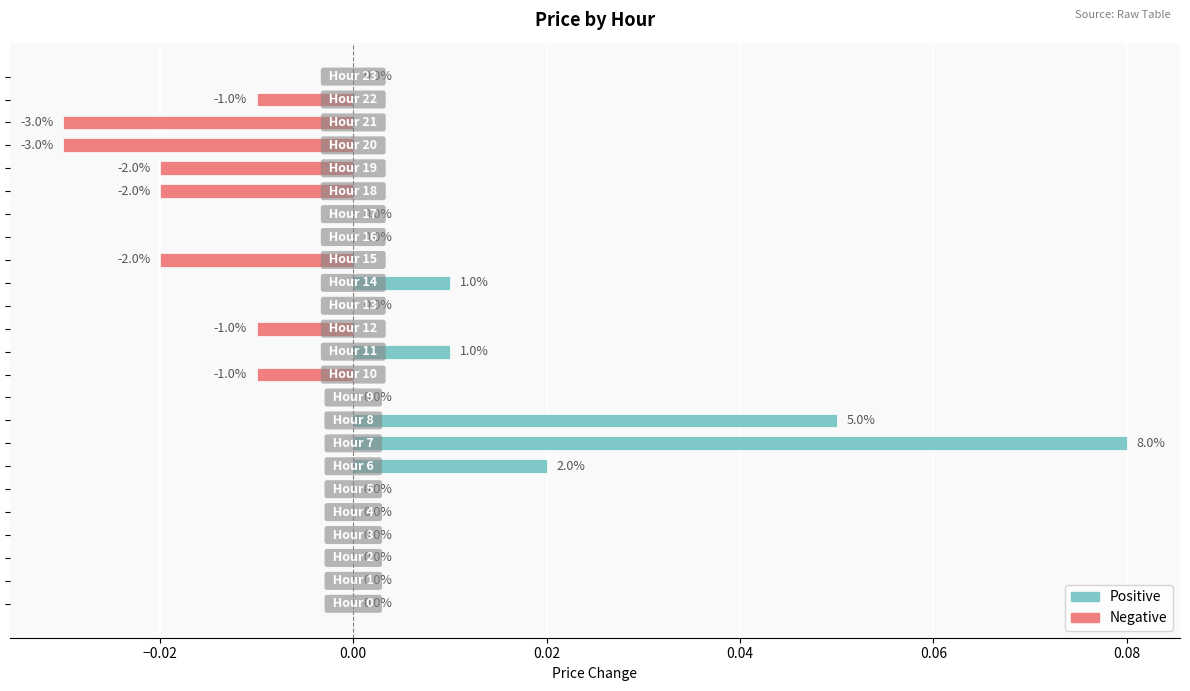

List the labels in order of value, largest first.

7, 8, 6, 11, 14, 0, 1, 2, 3, 4, 5, 9, 13, 16, 17, 23, 10, 12, 22, 15, 18, 19, 20, 21